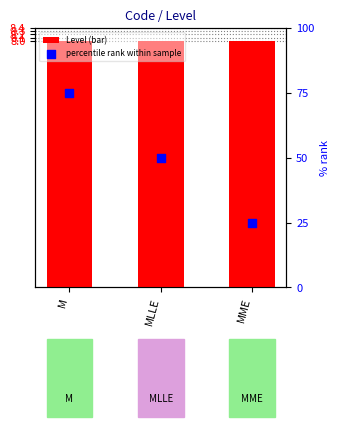

At which category is the sum across all series the highest?

M